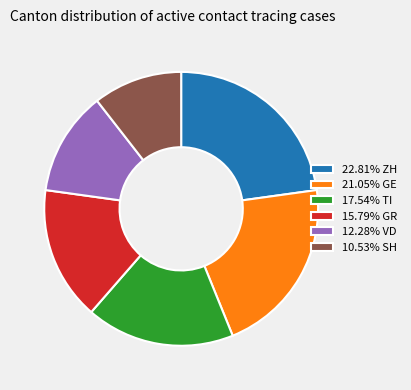

Is 12.28% VD the majority of the pie?

No